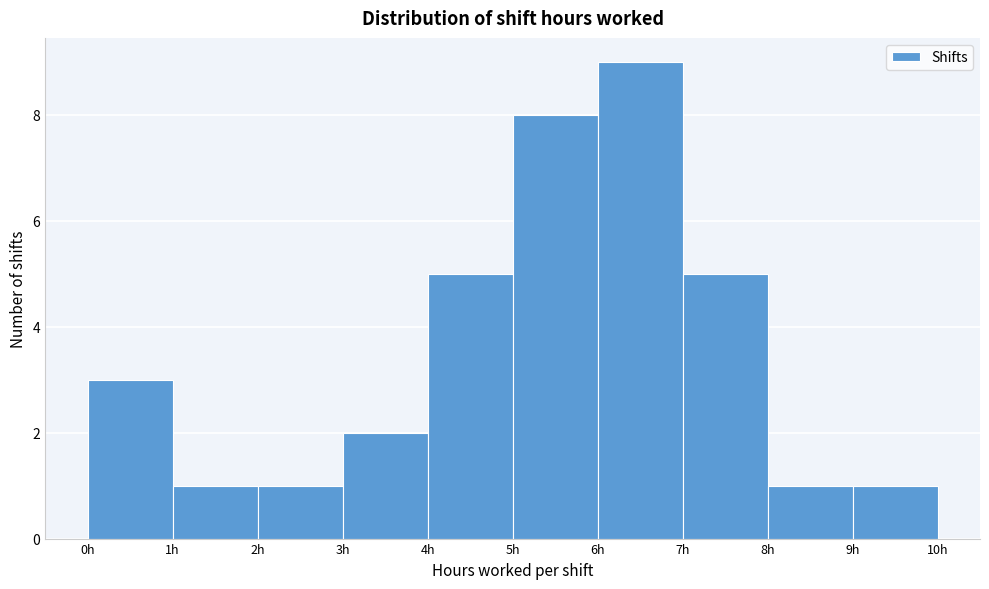

How tall is the bar that spans 6 to 7 on the x-axis? The values are not printed on the chart, so give them approximately, as read against the axis.

9